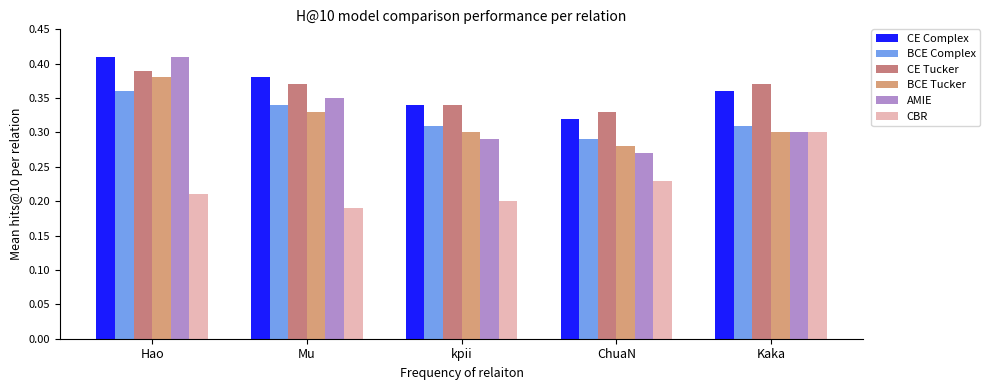

What is the sum of all CE Complex values?

1.8